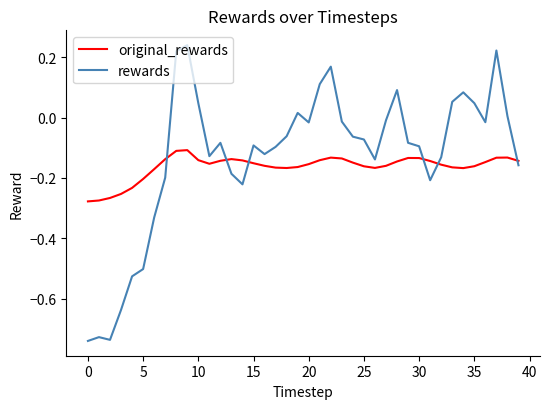

True or false: rewards and original_rewards intersect in this chart.

True